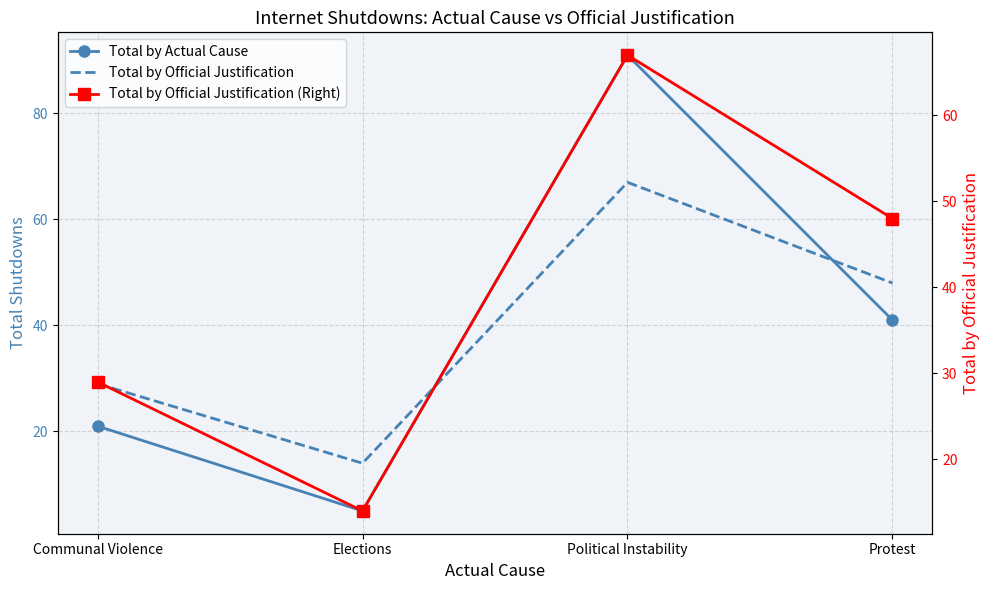

What is the difference between the highest and lowest values at Elections?

9